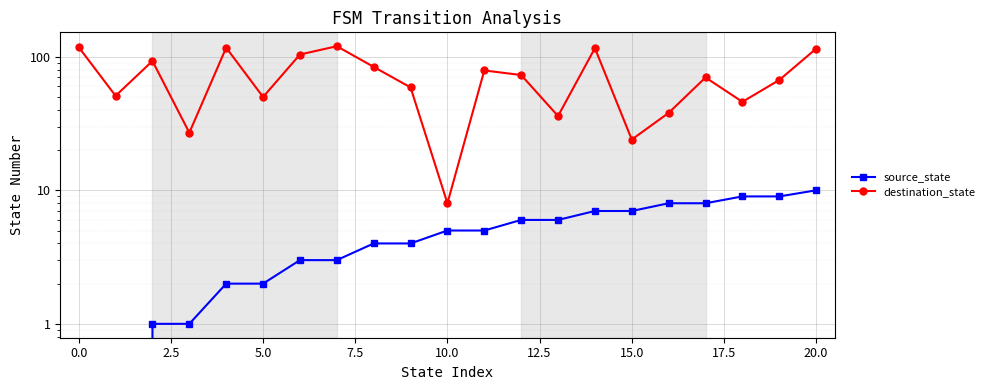

Is the value of source_state at 0.0 greater than the value of destination_state at 15.0?

No